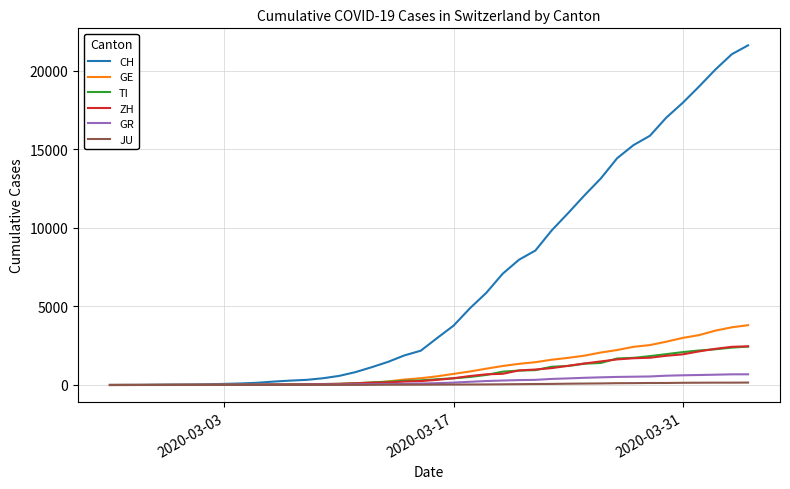

Which series has the largest total across all categories?

CH